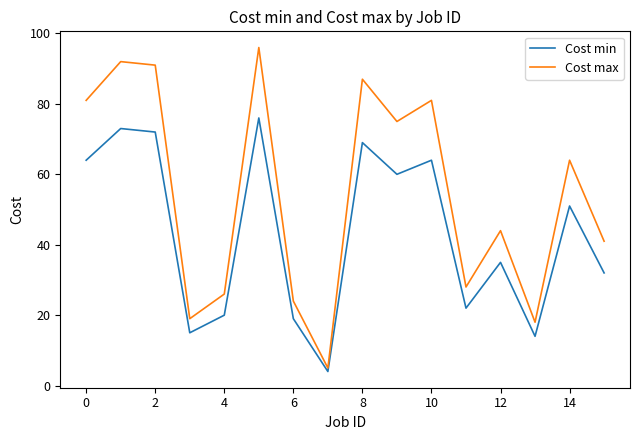

List the series in order of their overall mean, lowest first.

Cost min, Cost max